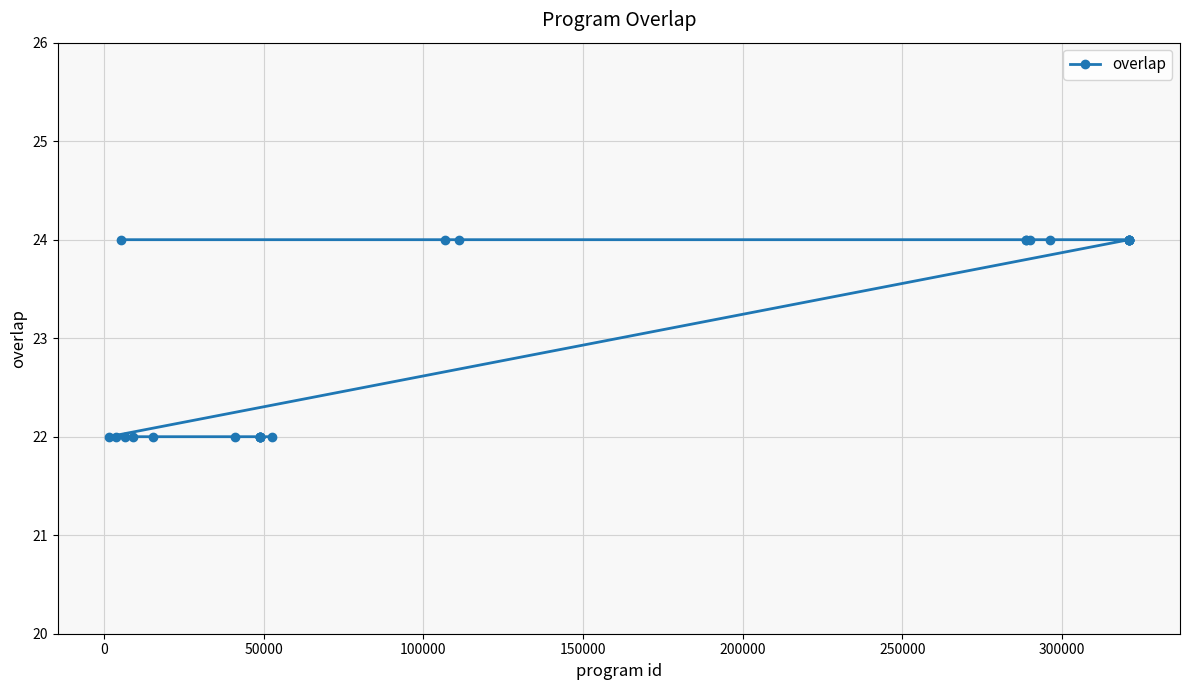

What is the average value?

23